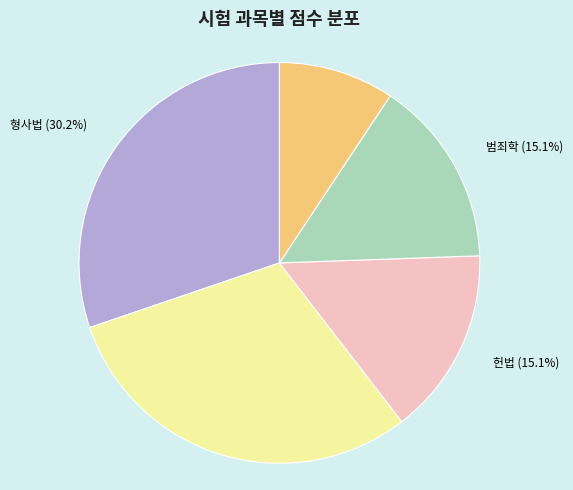

Is there a majority slice in this chart?

No